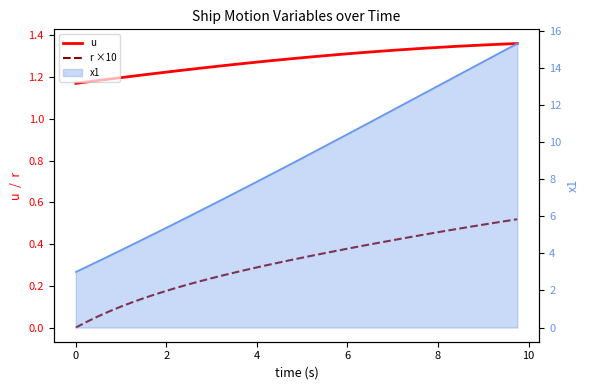

What is the maximum value shown in the chart?

1.4